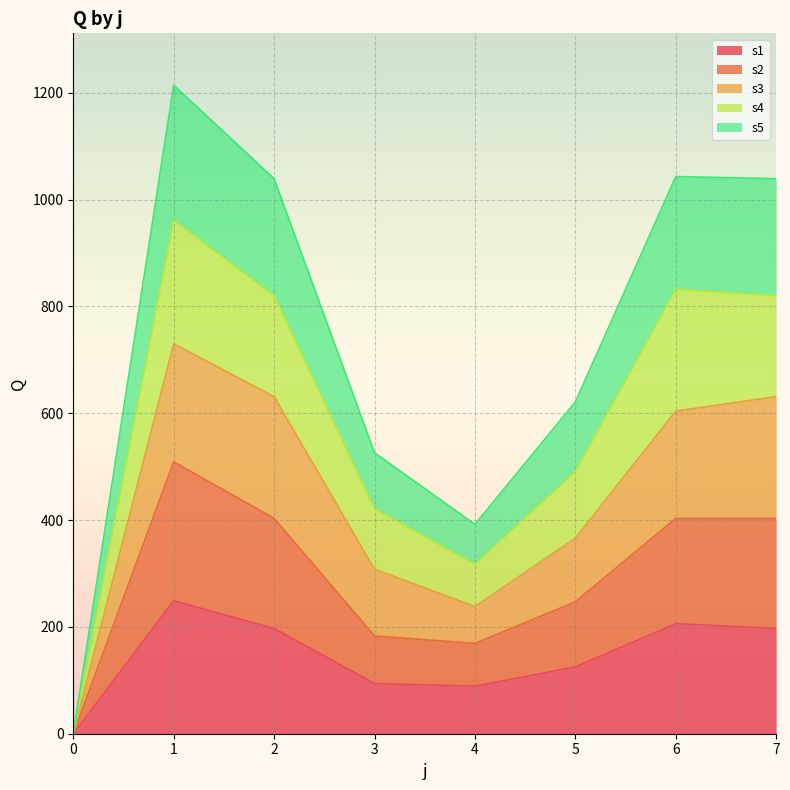

In s4, how many points are lower than both neighbors (excluding endpoints)?

1